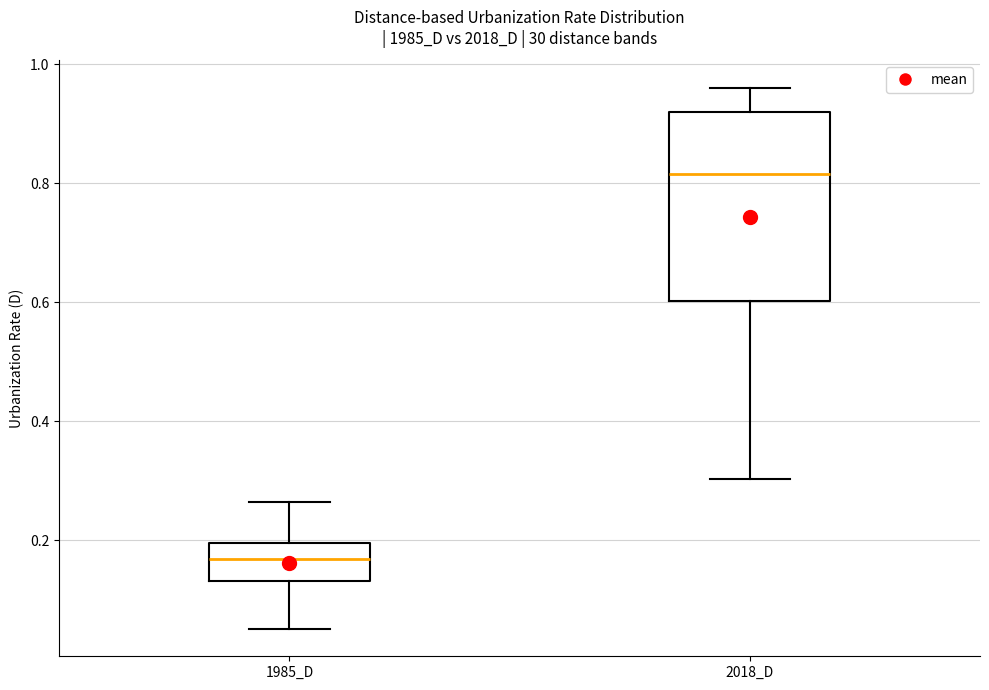

Reading left to right, transcribe this box plot: for each box, give where its median line is, the range the box spans, and where its two whiskers end, as read against the y-axis. The values are not printed on the chart, so give them approximately, as read against the axis.

1985_D: median 0.16, box 0.14 to 0.20, whiskers 0.06 to 0.26
2018_D: median 0.82, box 0.60 to 0.92, whiskers 0.30 to 0.96